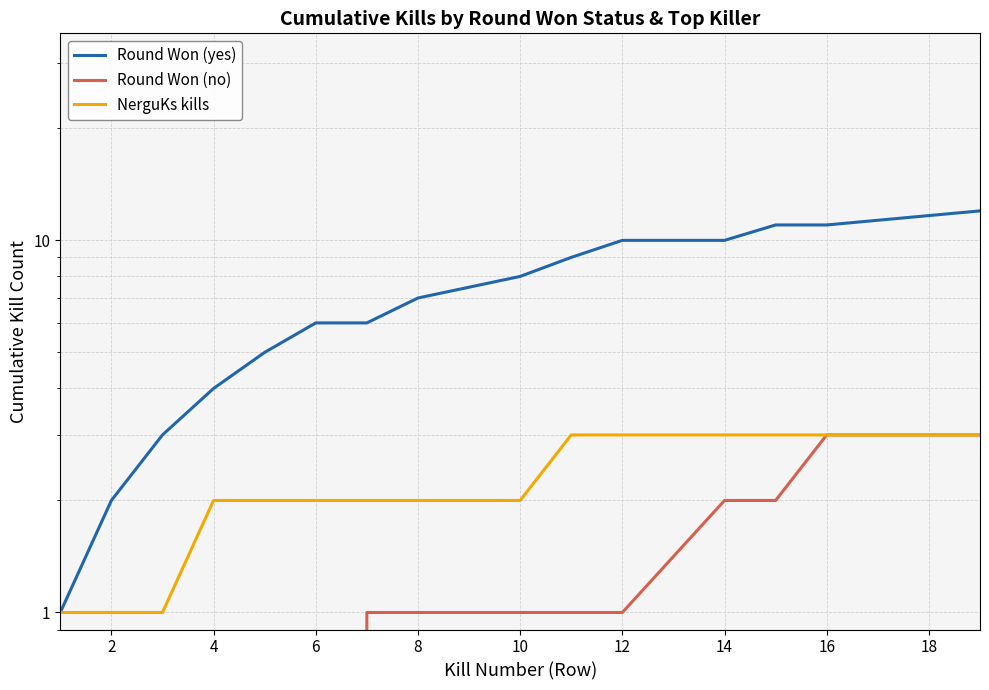

The Round Won (no) series shows 2 at 10. True or false?

False